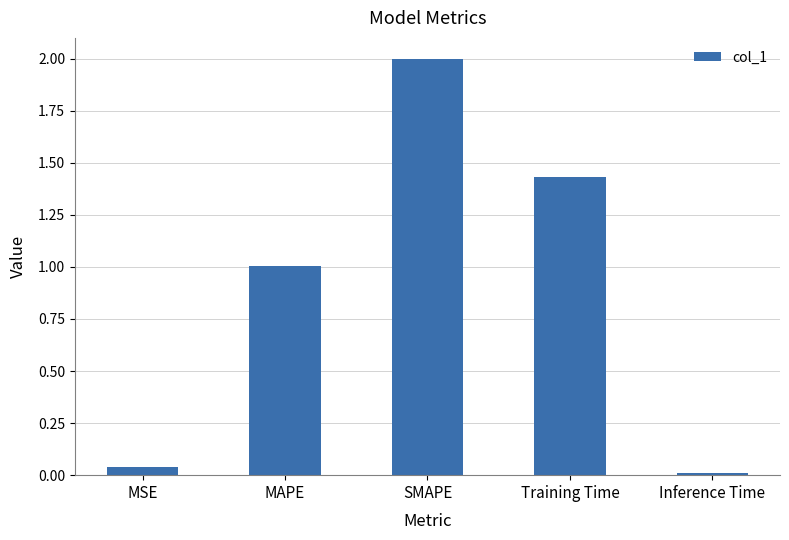

Rank the categories by value from lowest to highest.

Inference Time, MSE, MAPE, Training Time, SMAPE